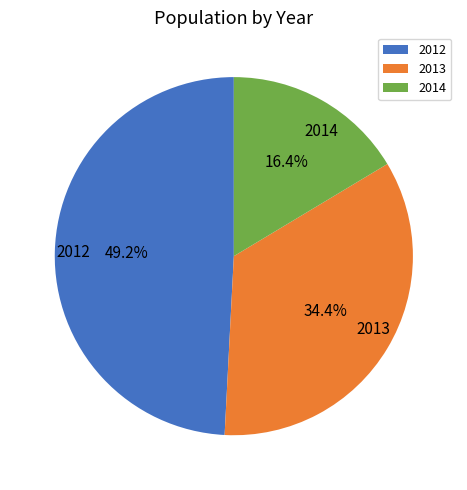

What percentage is the 2013 slice, to the nearest percent?

34%